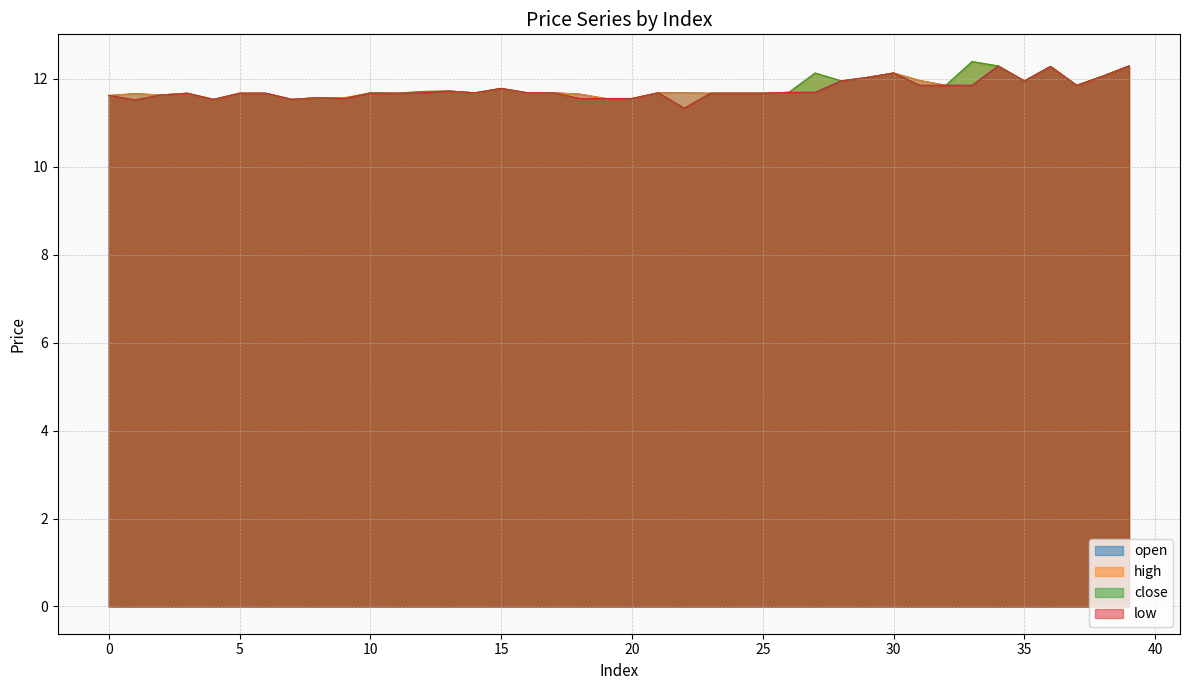

What value does the low series have at 1?

11.5